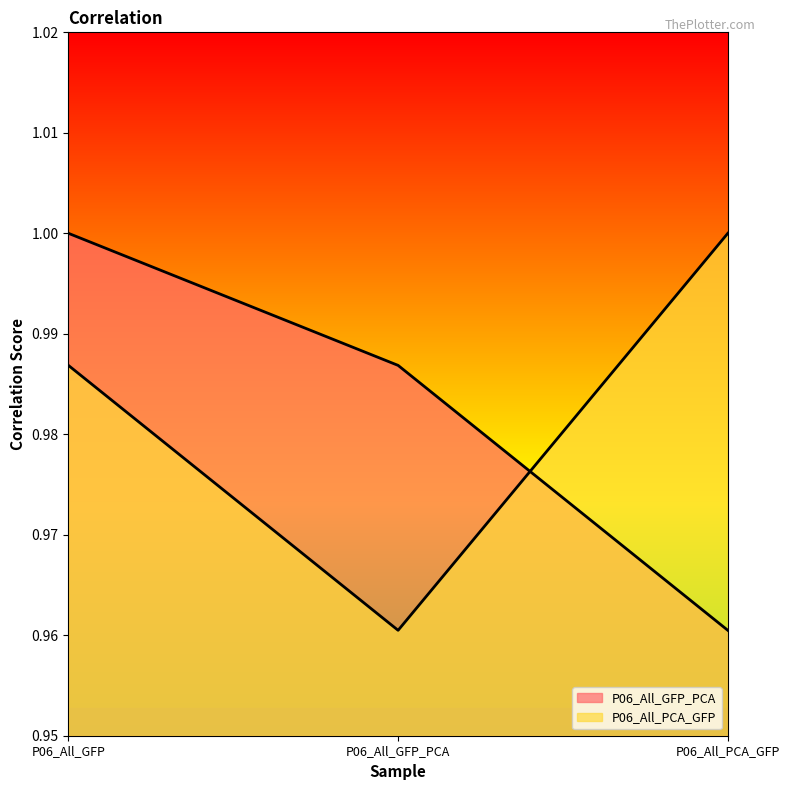

True or false: P06_All_GFP_PCA has a value of 1.0 at P06_All_GFP.

True